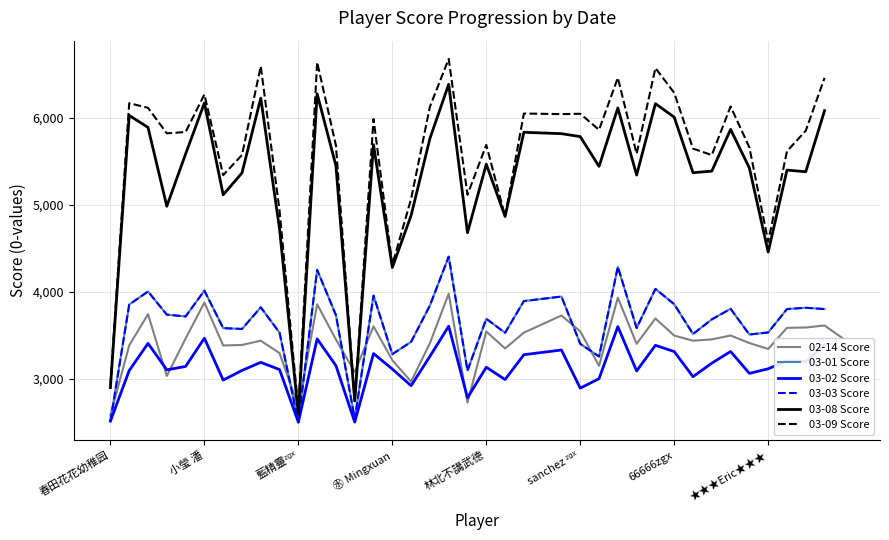

List the labels in order of 03-01_0 value, largest first.

RuanFan, Smok3y 1nOnly, ㊥大咖玩家ky, 佛系复仇者秀川, 小瑩 潘, 摸鱼爱好者三战, F---119, 龍少, 耀翔fly, 66666zgx, xixihahagggᶻᵍˣ, ㊥Godcys, Cry ab it林黛玉ᶻᵍˣ, 解憂雜貨鋪㊥, ㊥ PhononDisperse, ㊥Ⓩ GOÐAFRÆÐI ᶻᵍˣ, ㊥ Martin, 我來找你了, 豹子头林冲, MeGa Tsai, 林北不講武德, ㊥老船⛵⛵, ㊥DumbSmoky, totoro wu, Bonpoisson, ★★★Eric★★★, F ᶻᵍˣ, Dog Gamedesiger, ☜⊙‖⊙☞, 风神舞动 WDᶻᵍˣ, 天才少年老纪, sanchez ᶻᵍˣ, ㊌ Mingxuan, ꧁S.TIGRESS꧂ᶻᵍˣ, 混着玩..., Kenny Chan, 春田花花幼稚园, 藍精靈ᶻᵍˣ, jetlijp ᶻᵍˣ, Bt So